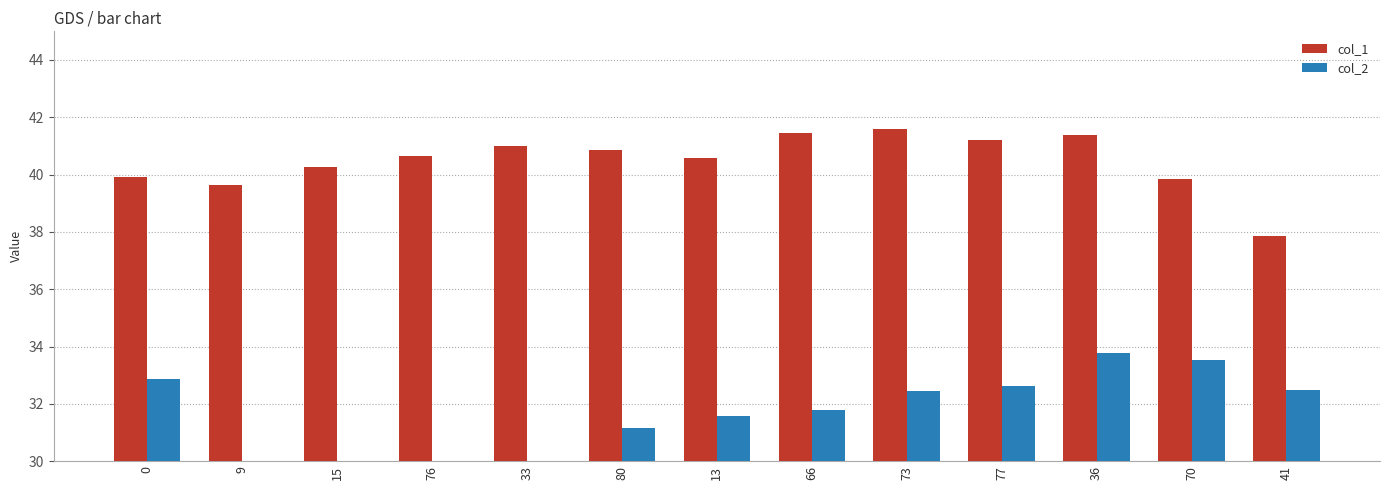

How many distinct data groups are displayed?

2